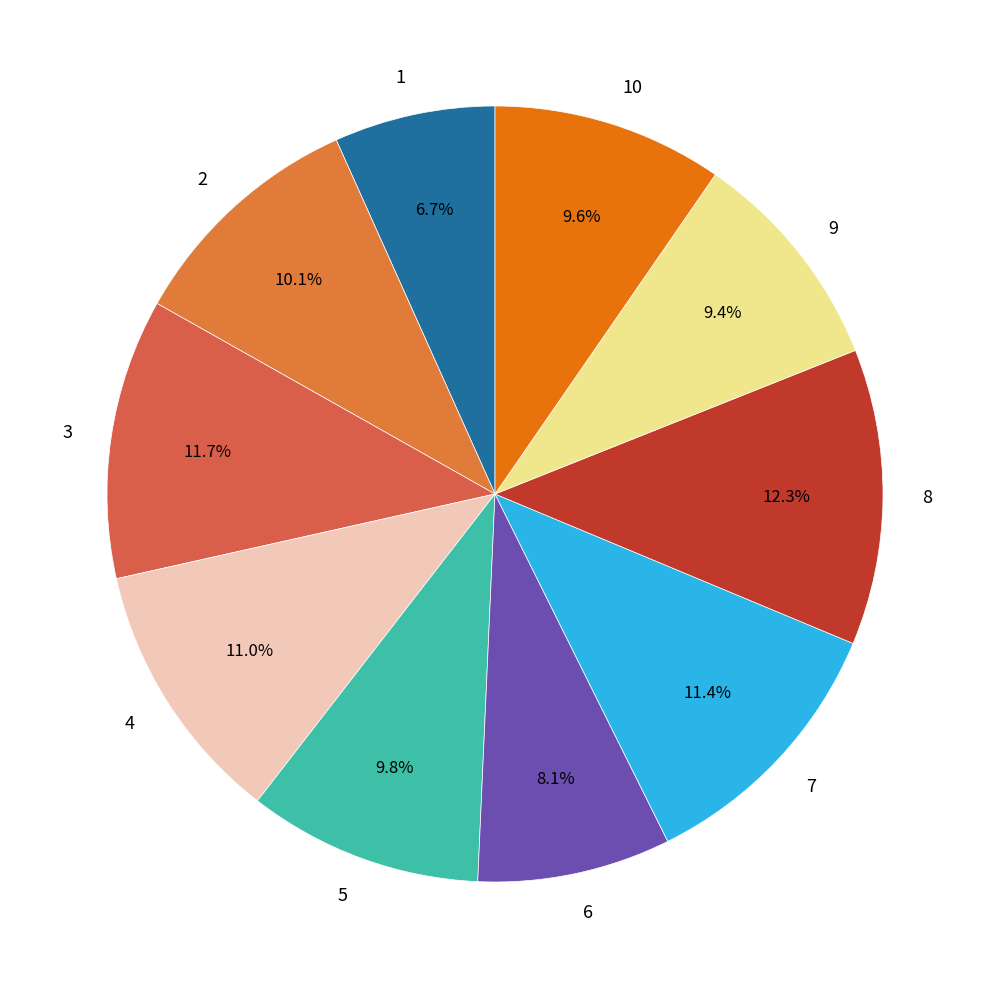

Which has a higher value, 3 or 4?

3